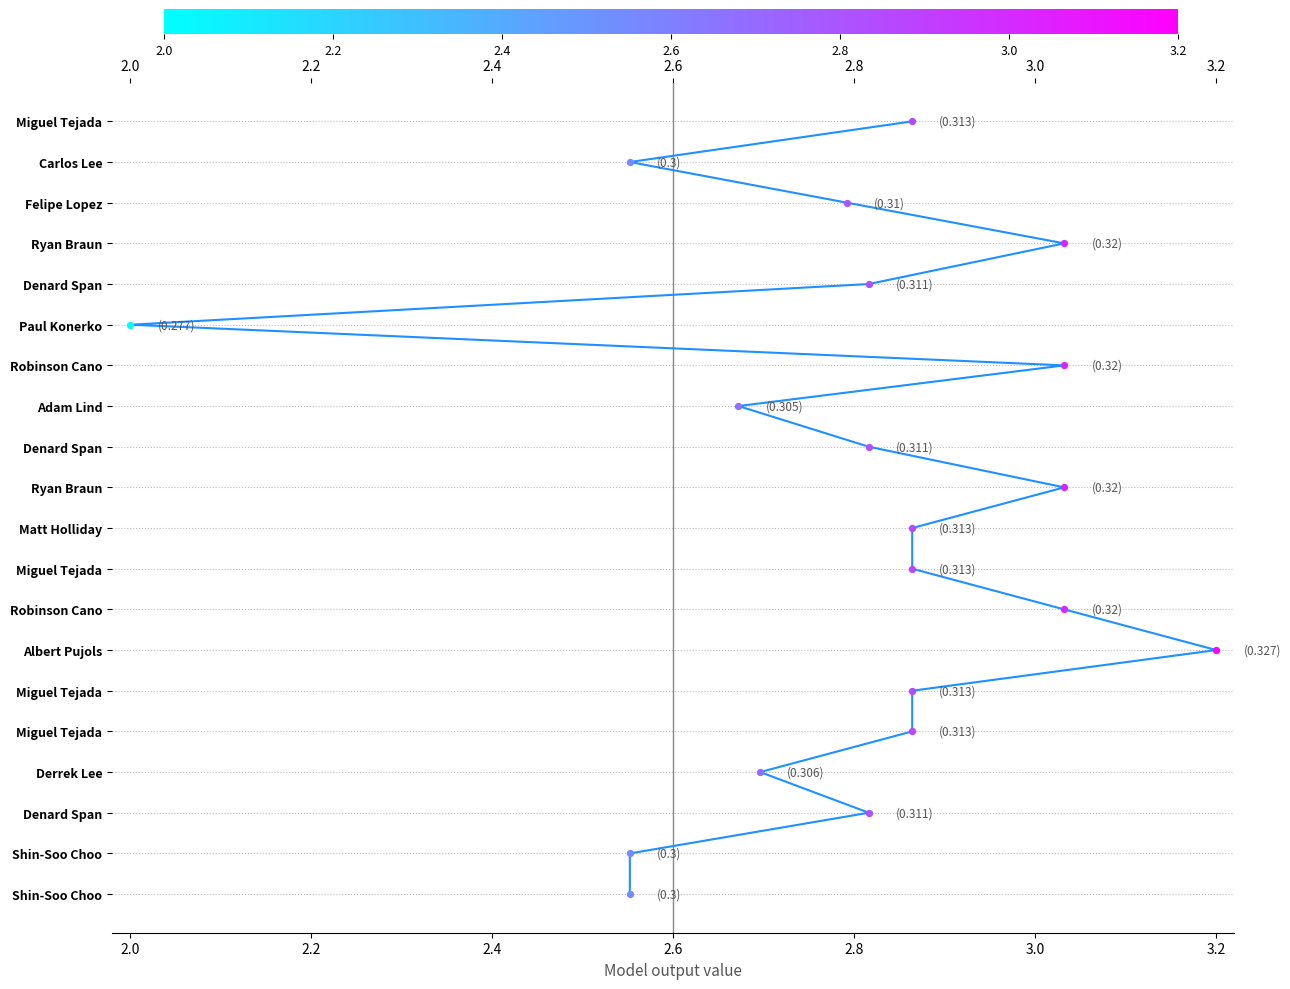

What is the change in value from 2.0 to 2.8?

+4